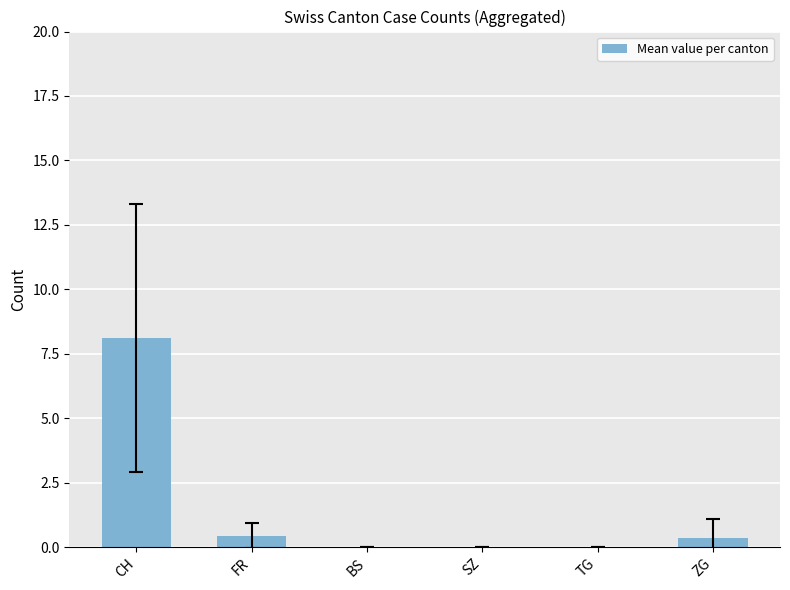

Are the bars grouped side by side (vs. stacked)?

No